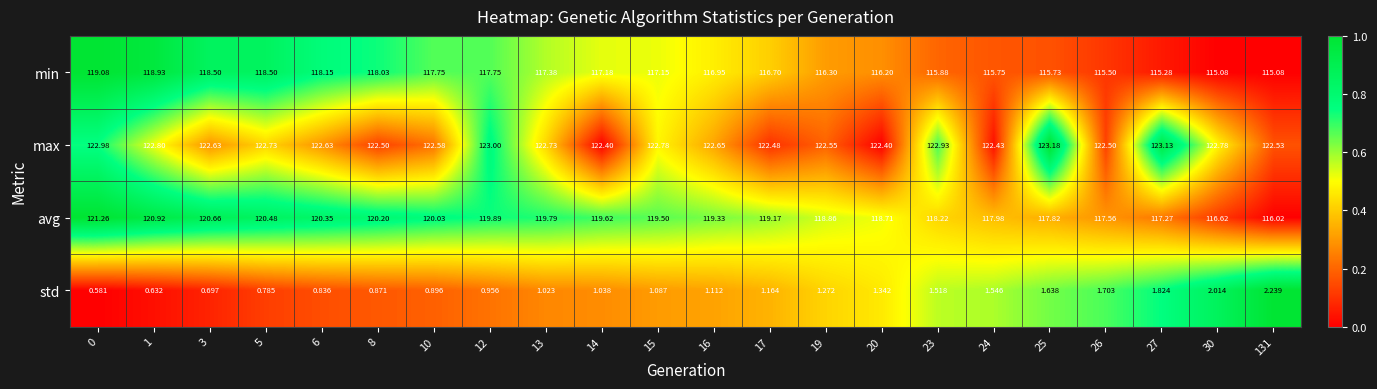

How many data points does each series have?

22